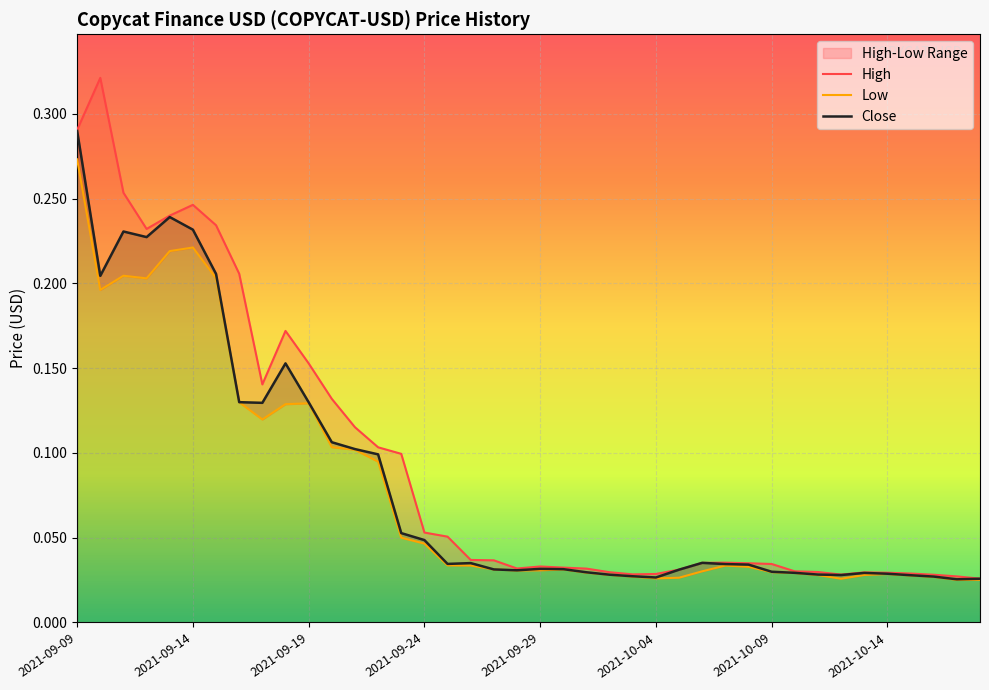

What is the sum of the Close values at 39 and 35?

0.1